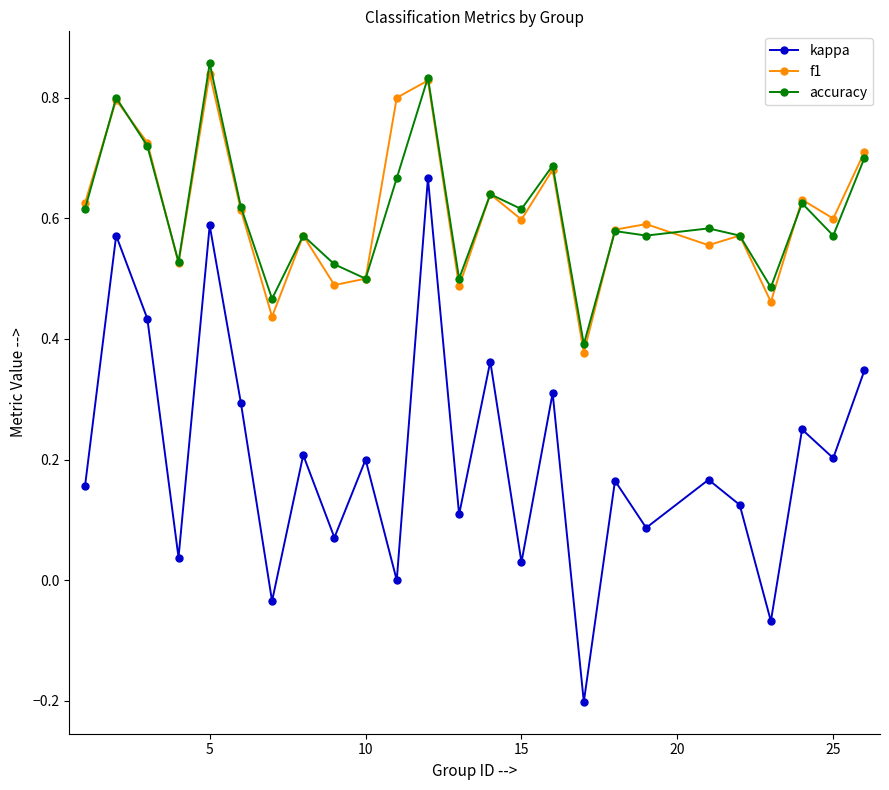

True or false: kappa and accuracy cross at least once.

False